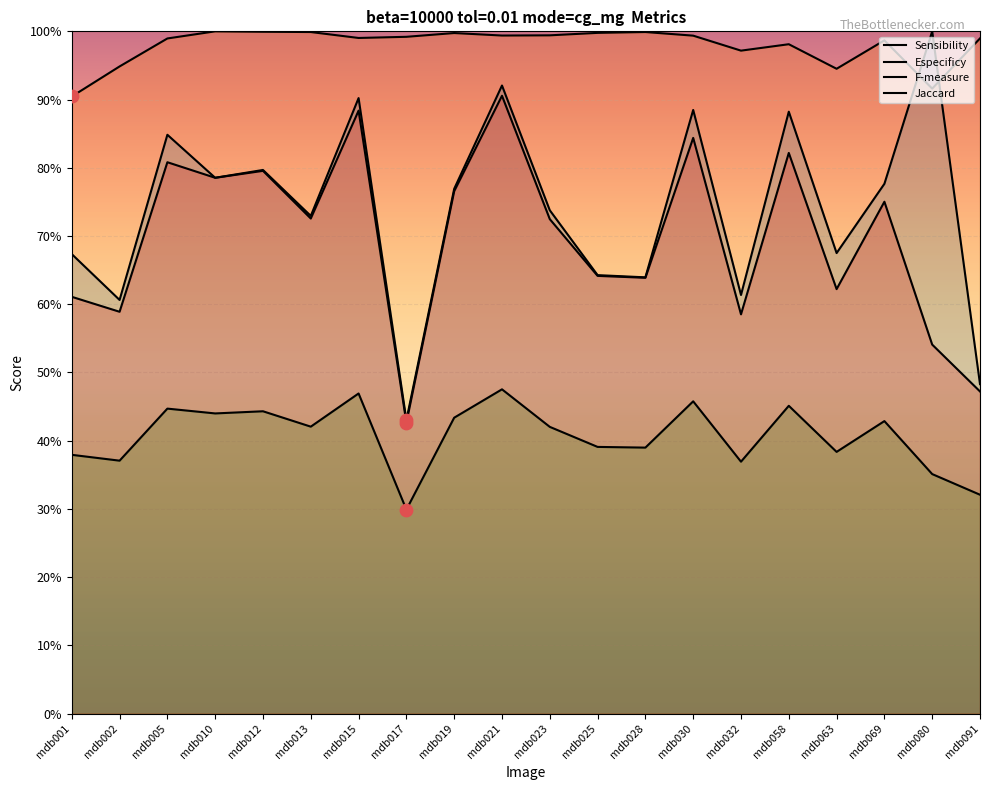

Is the value of Sensibility at mdb021 greater than the value of Jaccard at mdb058?

Yes